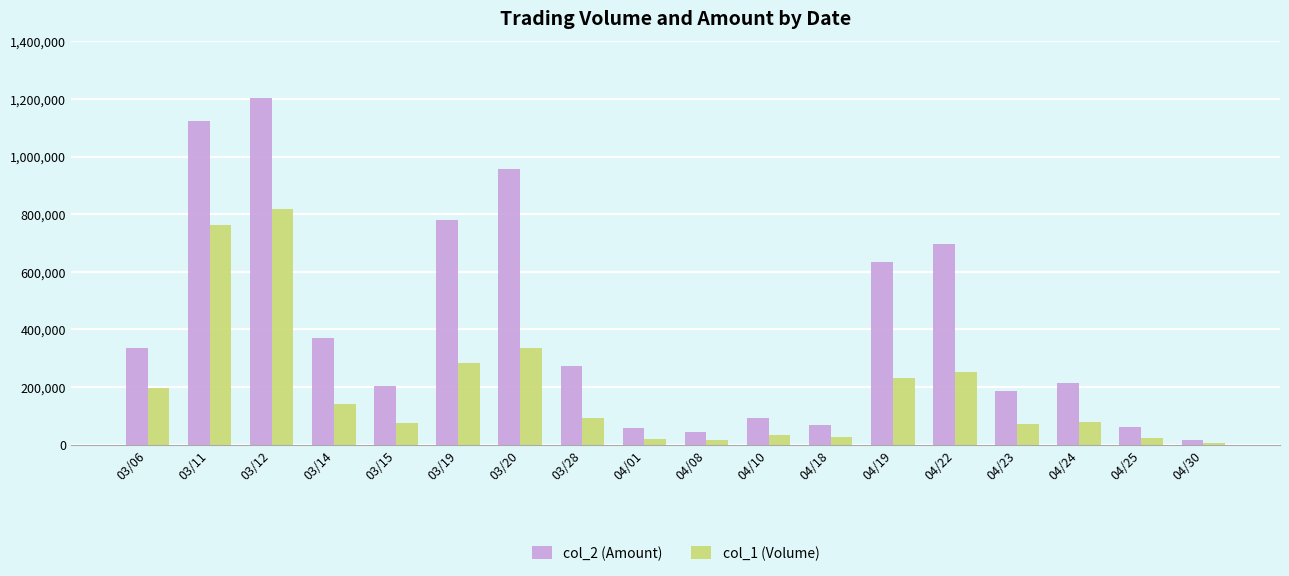

Rank the series by their maximum value, from lowest to highest.

col_1 (Volume), col_2 (Amount)